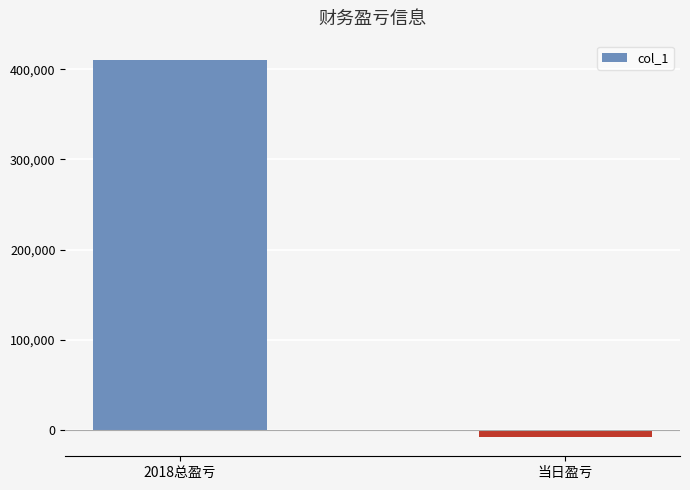

Are the bars grouped side by side (vs. stacked)?

No